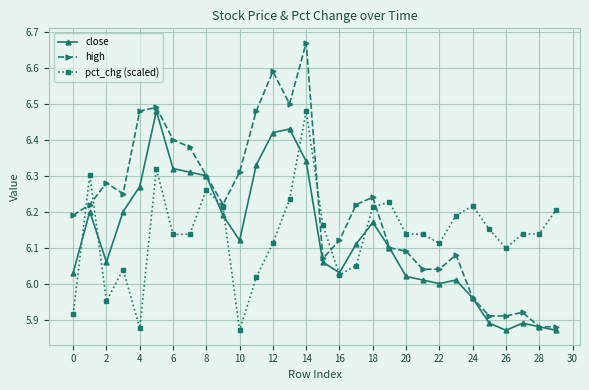

After their last crossing, which series has the higher values: high or pct_chg (scaled)?

pct_chg (scaled)